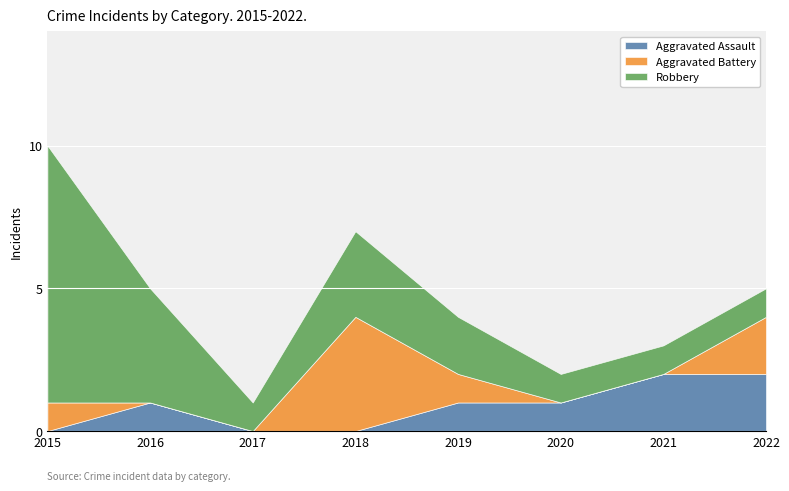

After their last crossing, which series has the higher values: Aggravated Assault or Aggravated Battery?

Aggravated Assault